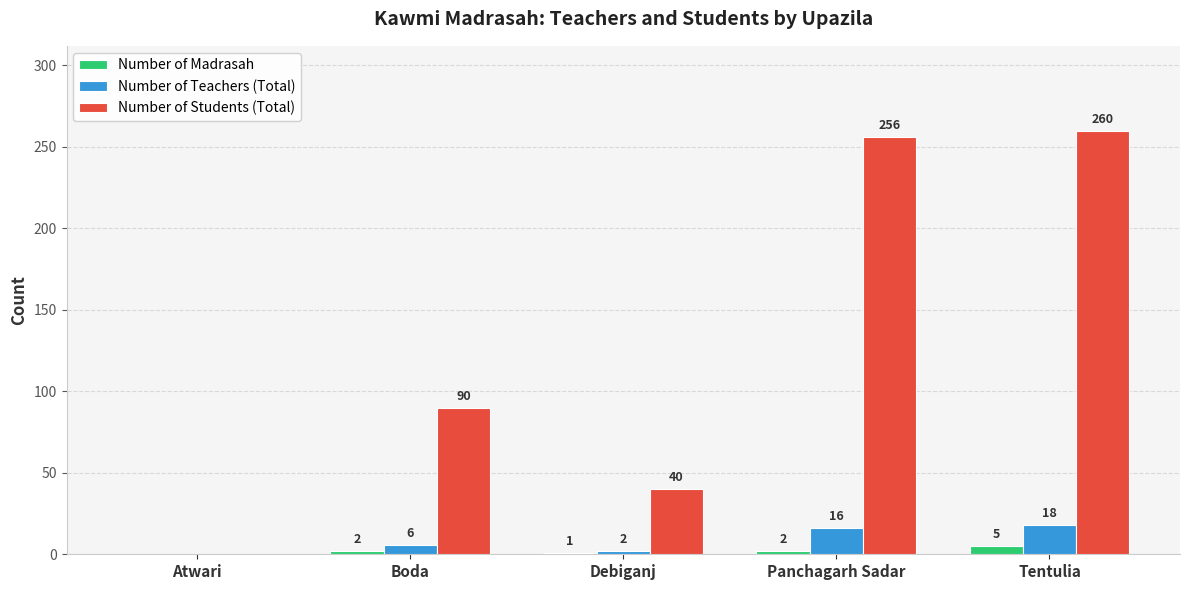

Reading right to left, extract all data points from this chart.

Number of Madrasah: Tentulia=5	Panchagarh Sadar=2	Debiganj=1	Boda=2	Atwari=0
Number of Teachers (Total): Tentulia=18	Panchagarh Sadar=16	Debiganj=2	Boda=6	Atwari=0
Number of Students (Total): Tentulia=260	Panchagarh Sadar=256	Debiganj=40	Boda=90	Atwari=0